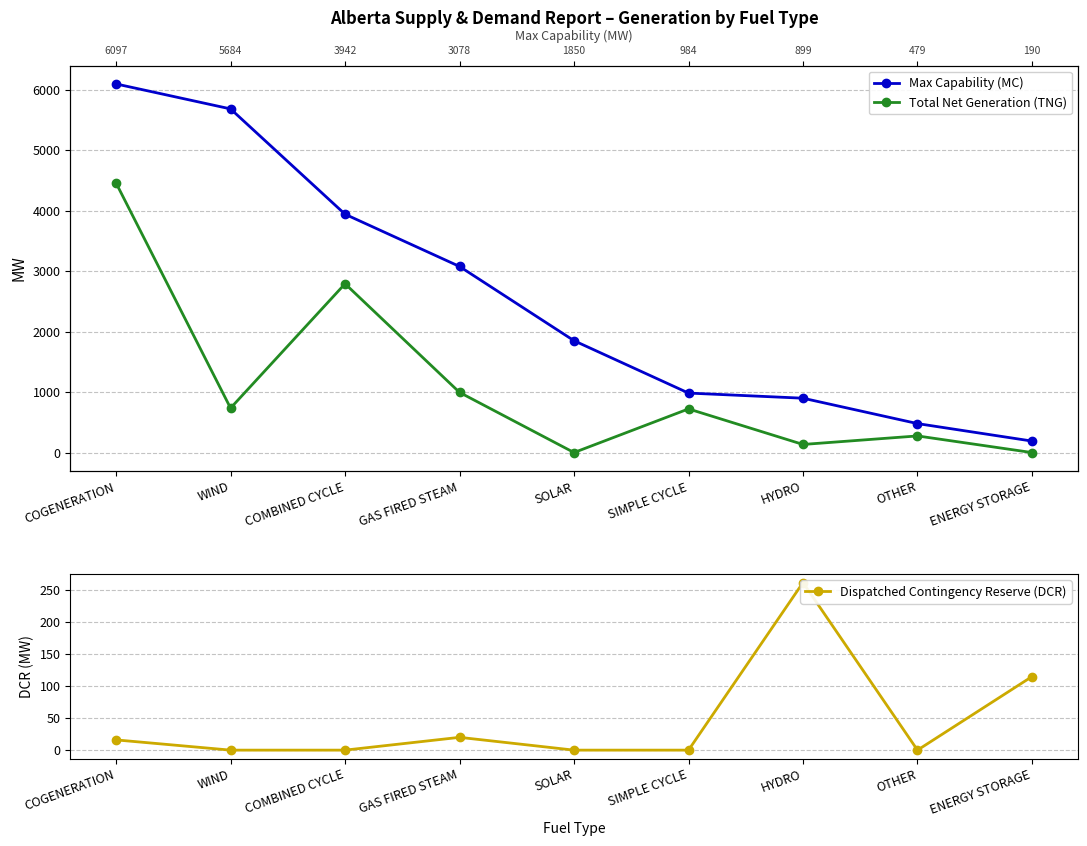

What is the label of the 3rd point from the left?

COMBINED CYCLE